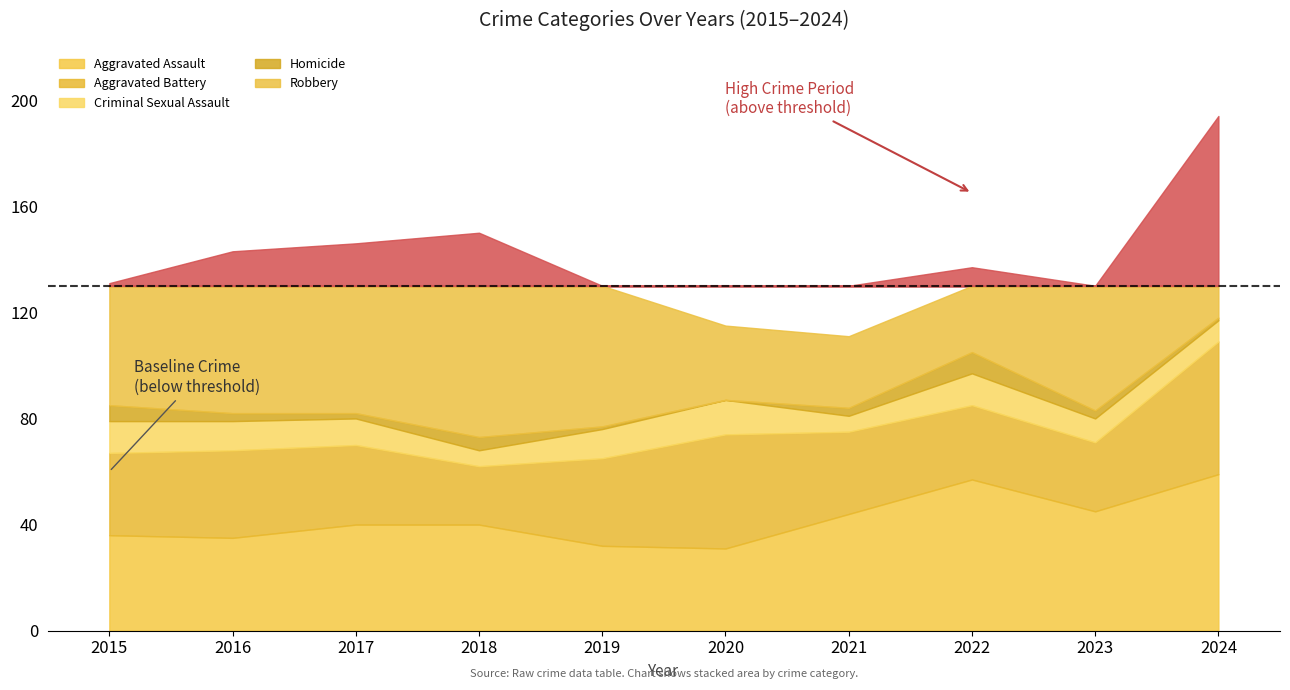

What is the value of the Aggravated Assault bar at the 6th from the left?

31